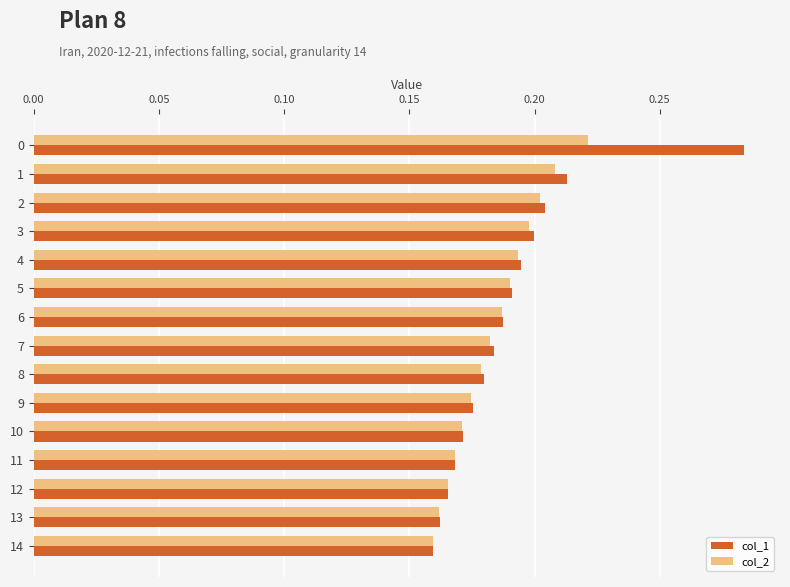

Which series has the widest spread of values?

col_1